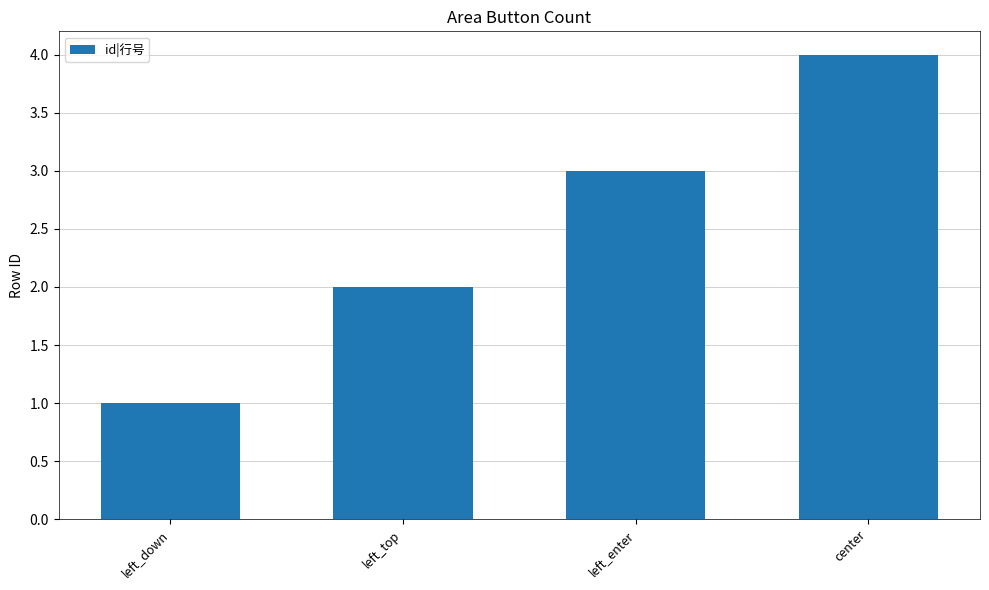

Is it true that the value at left_down is 1?

True